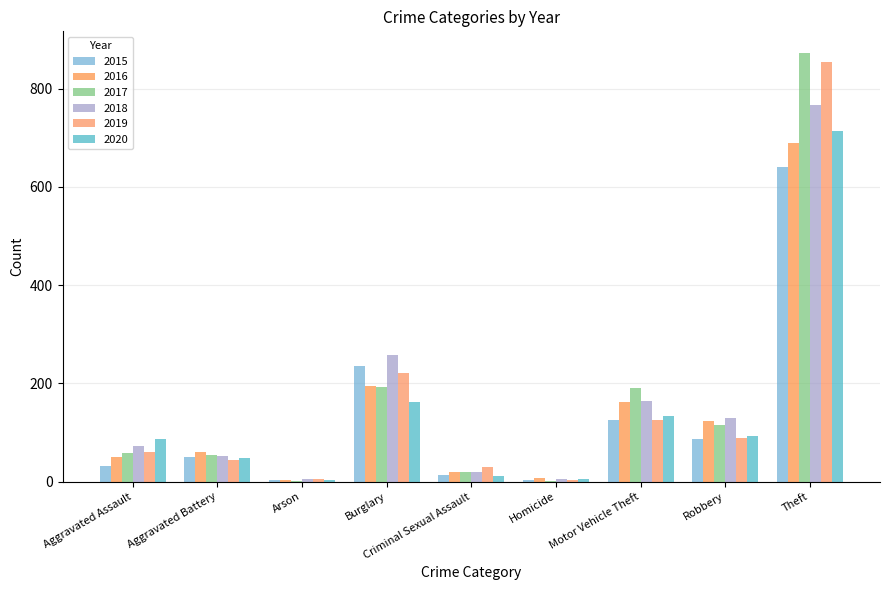

List the series in order of their peak value, highest first.

2017, 2019, 2018, 2020, 2016, 2015